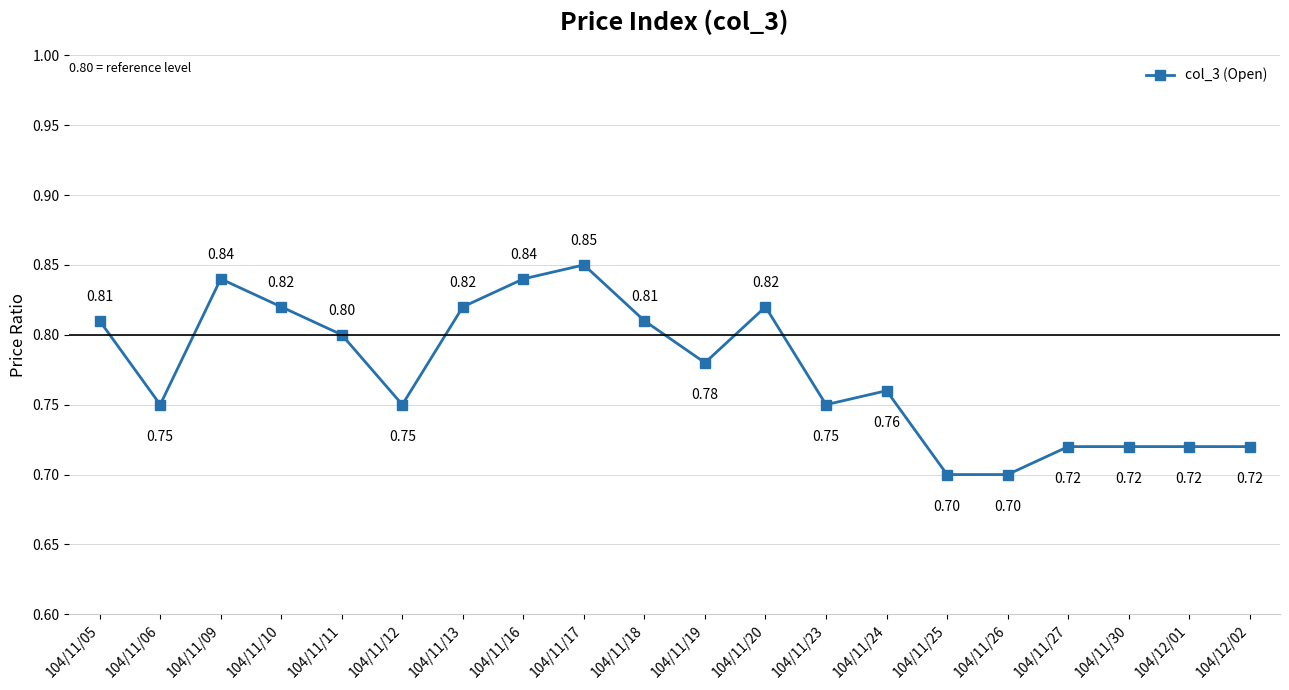

What is the sum of all values?

15.5